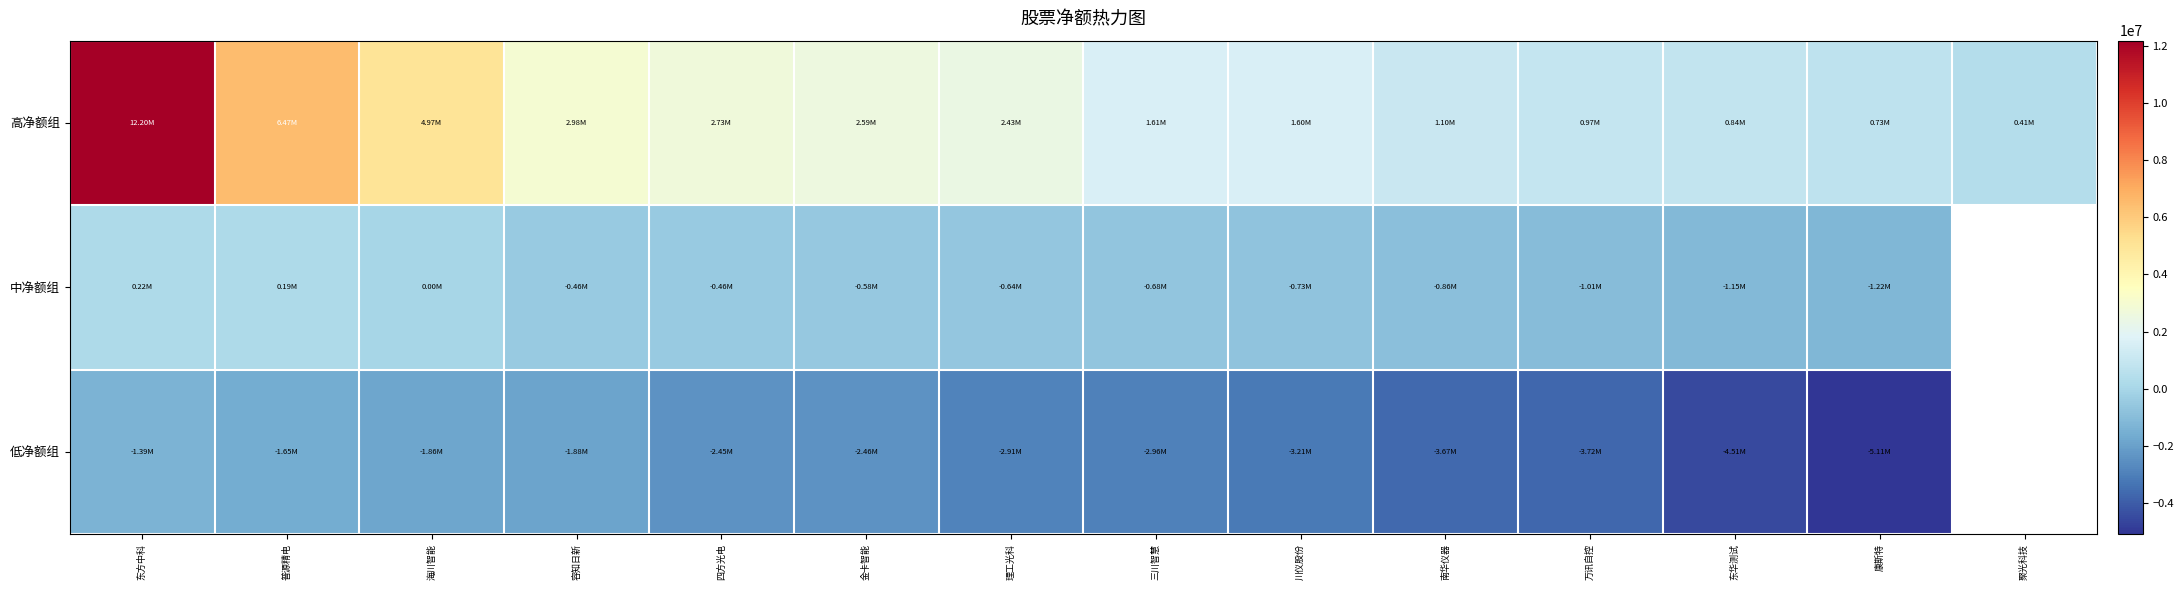

List the series in order of their peak value, lowest first.

低净额组, 中净额组, 高净额组